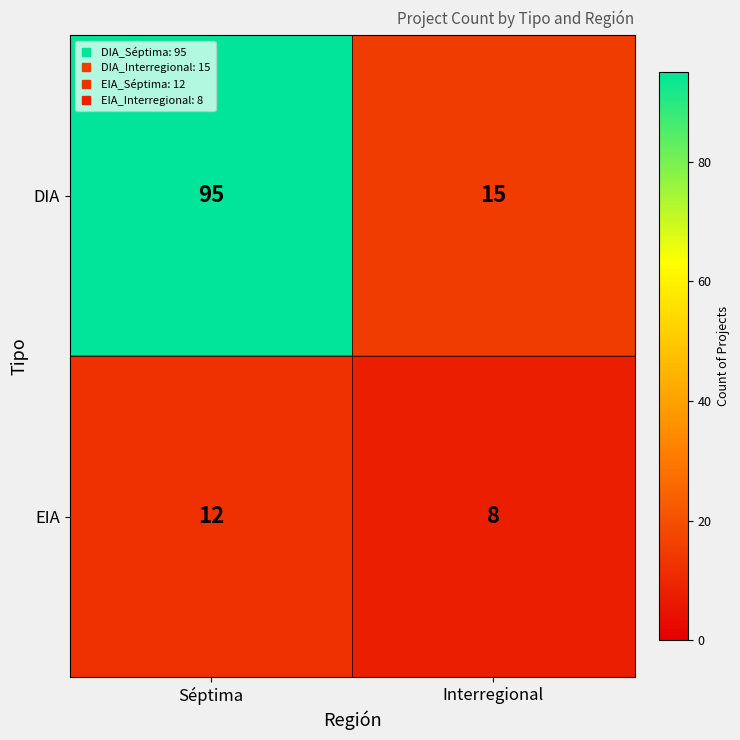

Which series has the largest total across all categories?

DIA